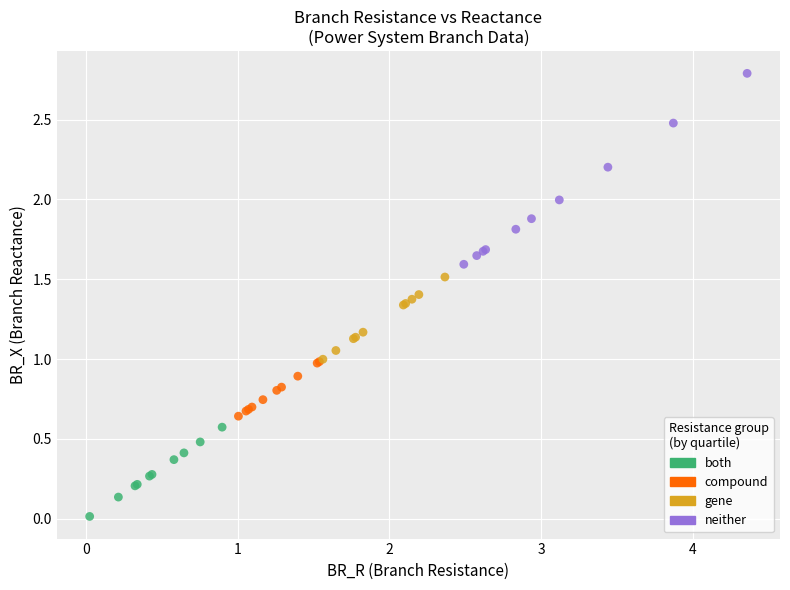

Which series reaches the maximum Y coordinate?

neither